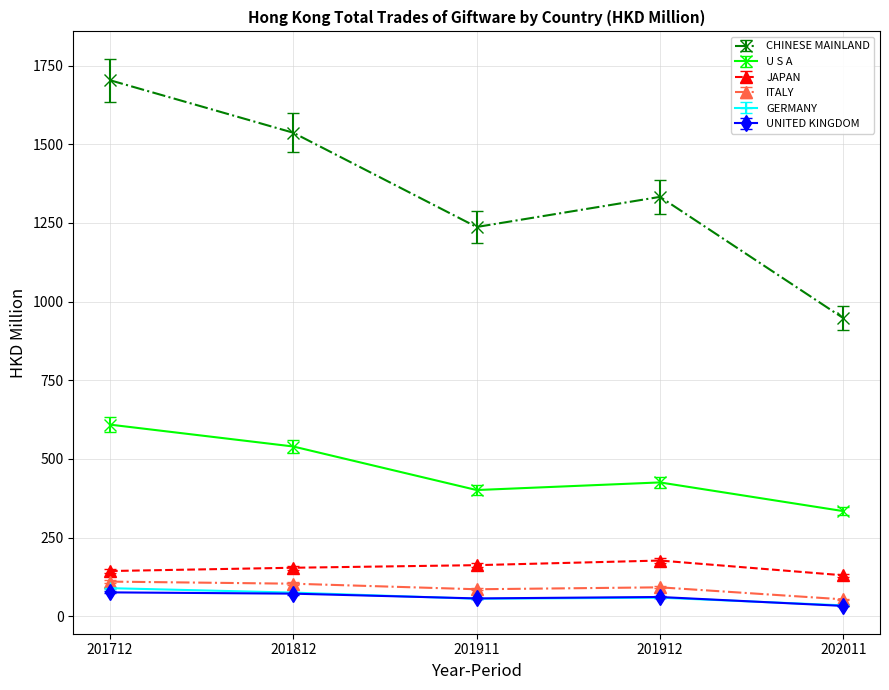

What is the difference between the highest and lowest values at 201911?

1181.8